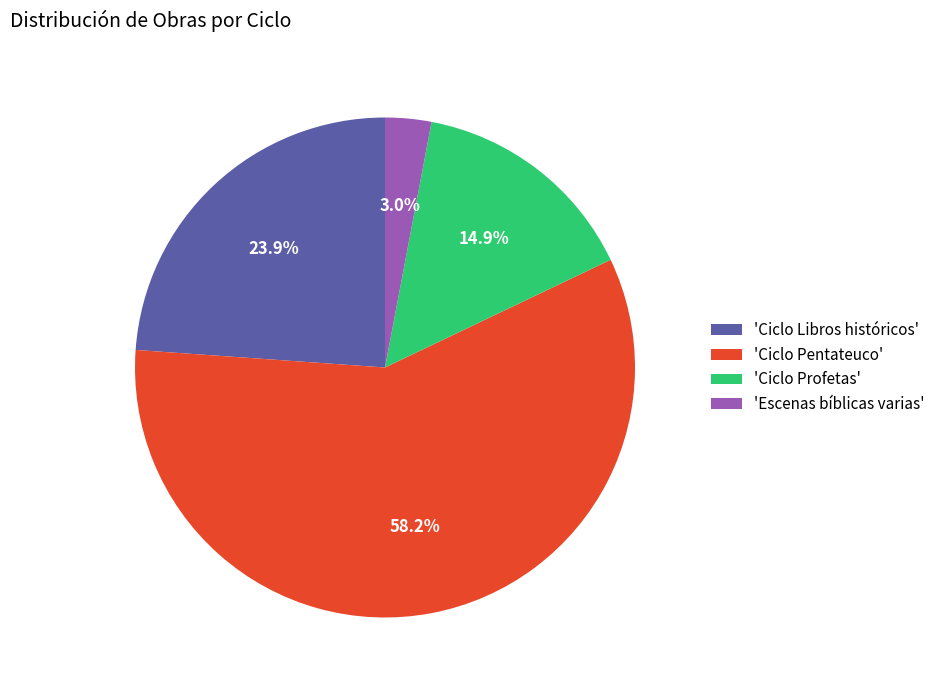

Do 'Ciclo Pentateuco' and 'Ciclo Libros históricos' together represent more than half of the pie?

Yes